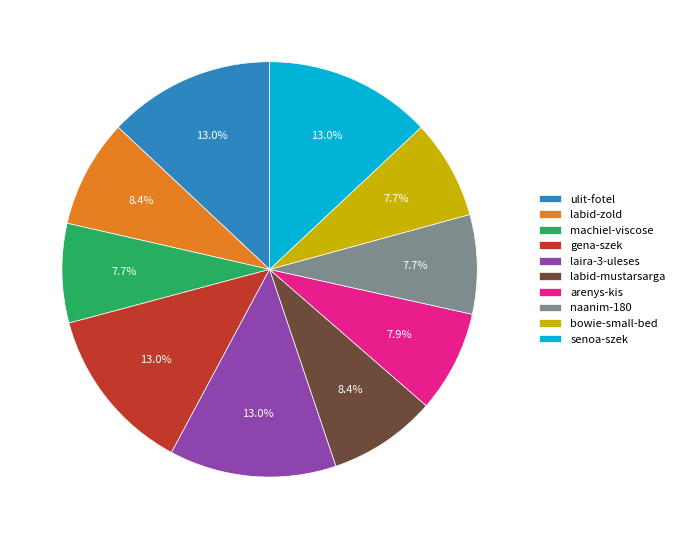

Is there a majority slice in this chart?

No